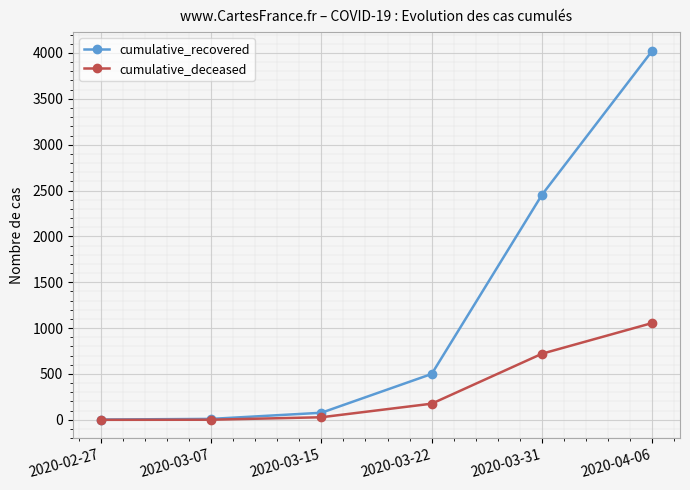

Which series changed the most between 2020-02-27 and 2020-04-06?

cumulative_recovered